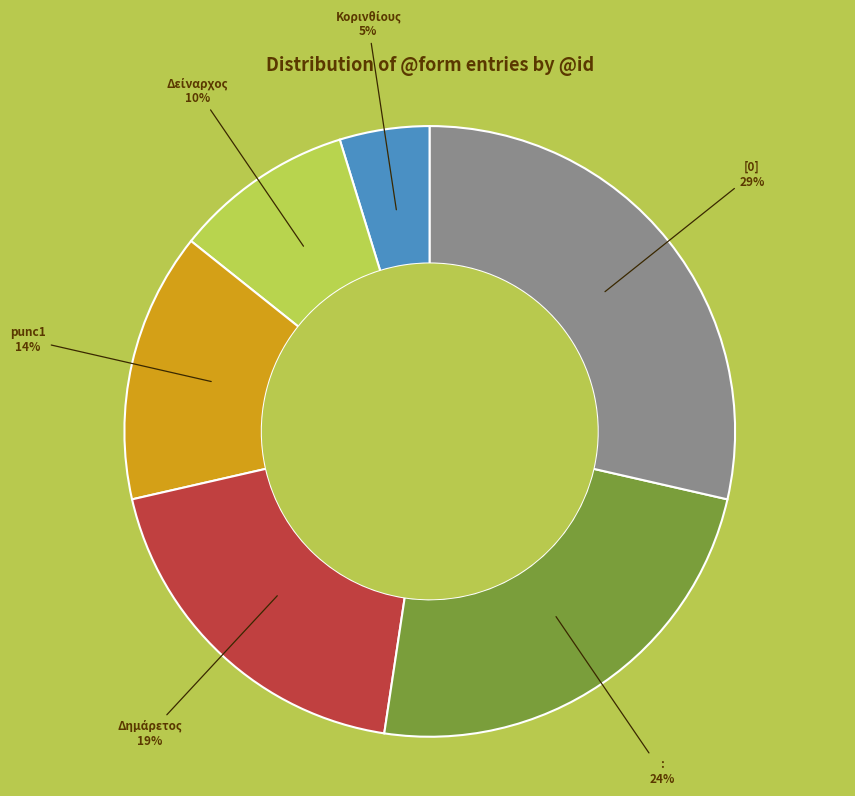

Does : account for over 50% of the chart?

No